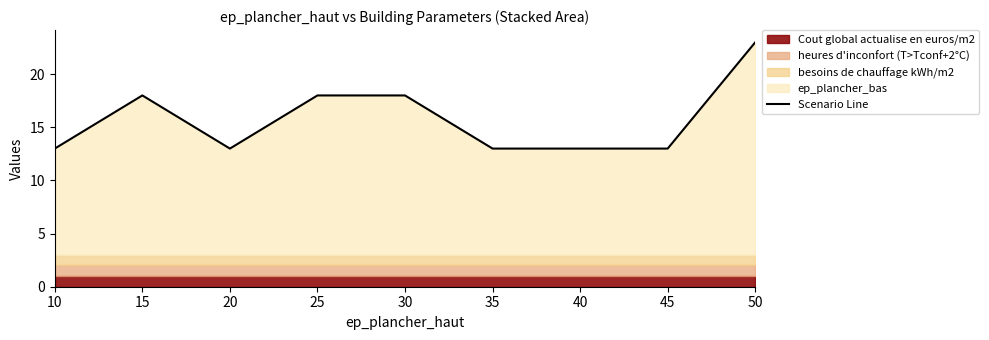

The value at 45 is 7. True or false?

False